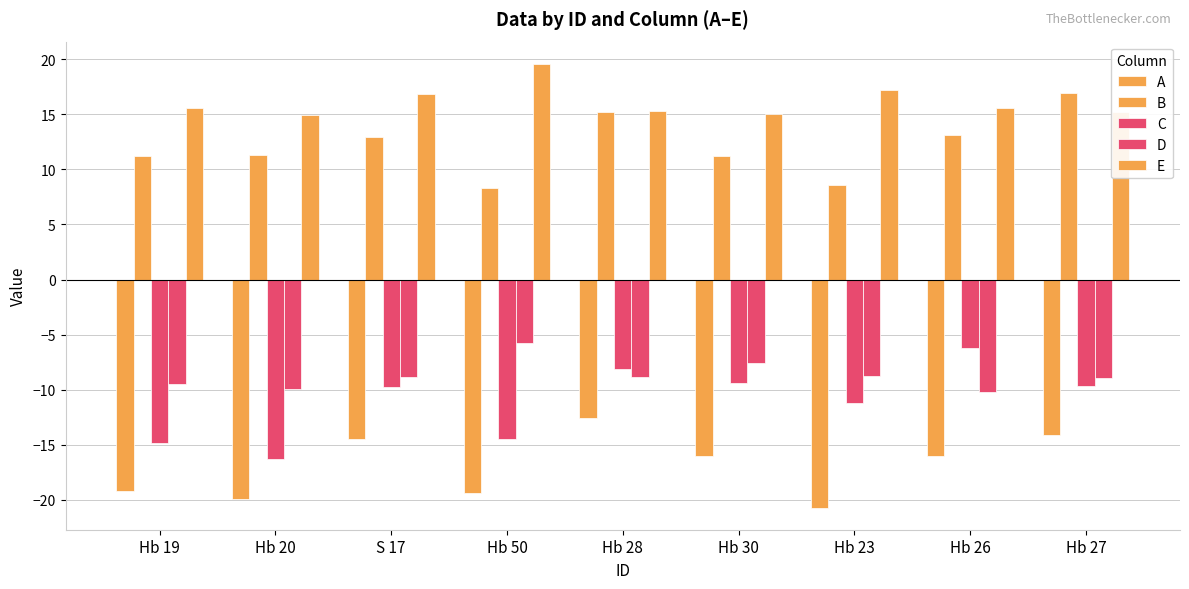

Between S 17 and Hb 26, which is larger?

S 17